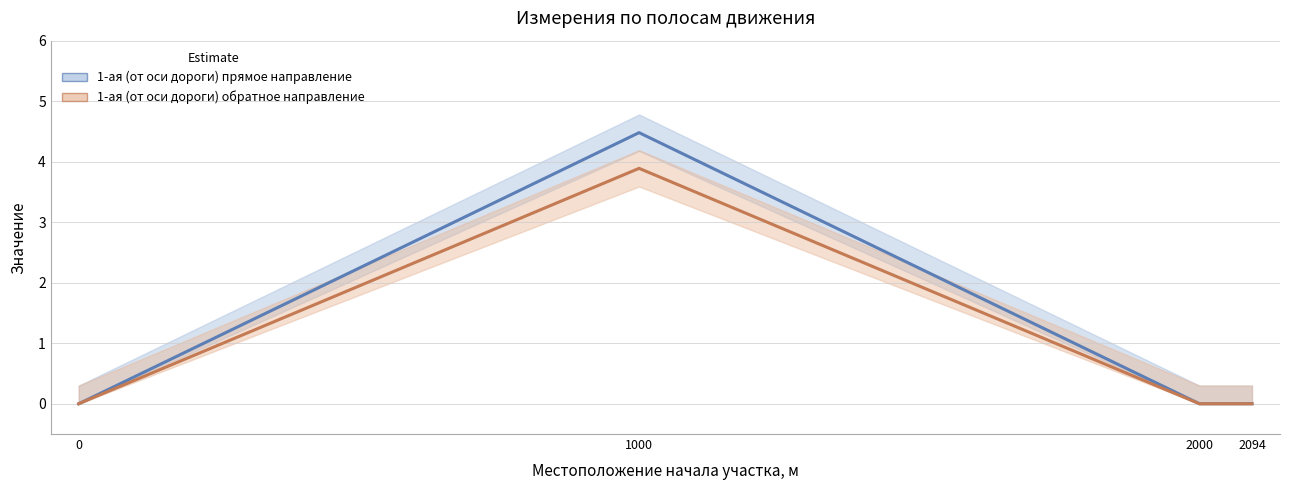

What is the sum of all 1-ая (от оси дороги) обратное направление values?

3.9